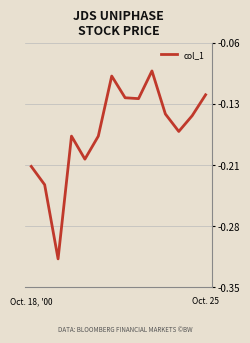

Is this an area chart (filled region under the line)?

No